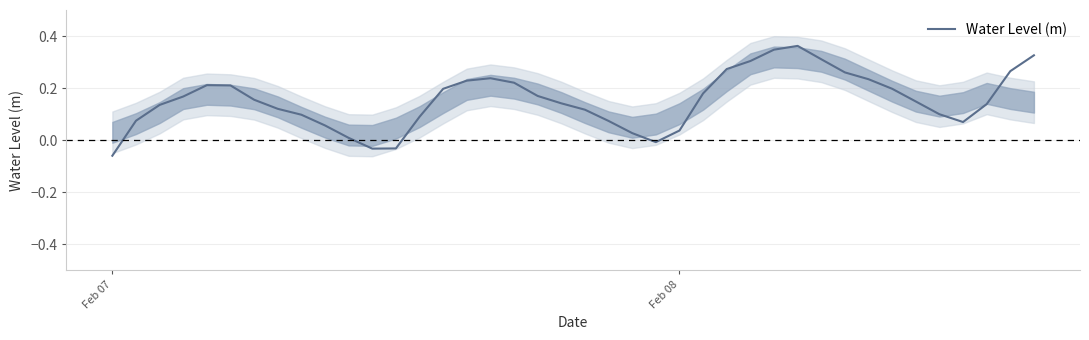

How many interior local peaks (higher than both neighbors) does the data have?

3